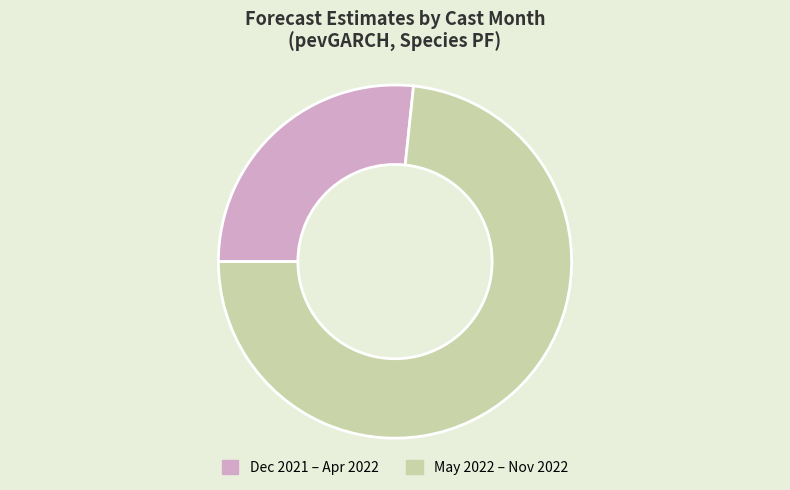

How many segments does this pie chart have?

2